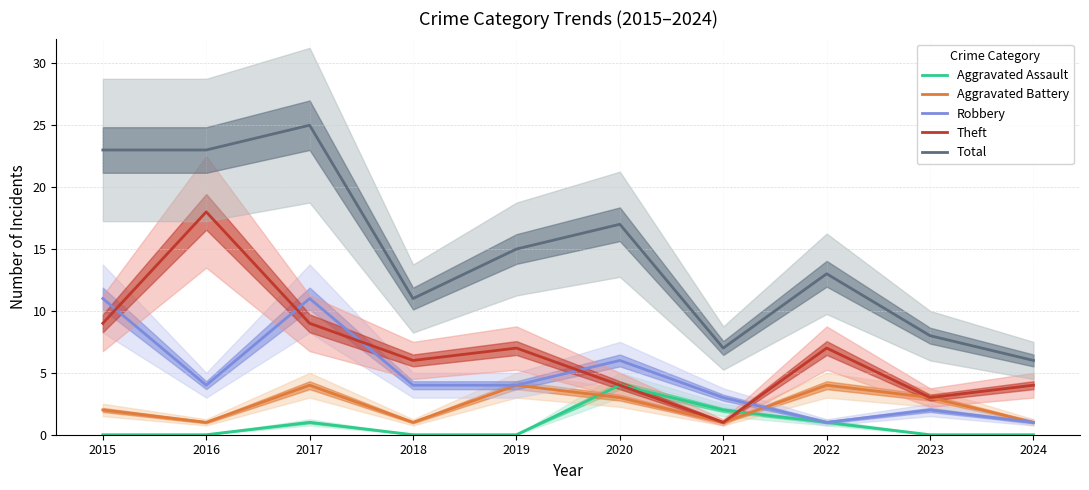

What is the sum of the Aggravated Battery values at 2019 and 2017?

8